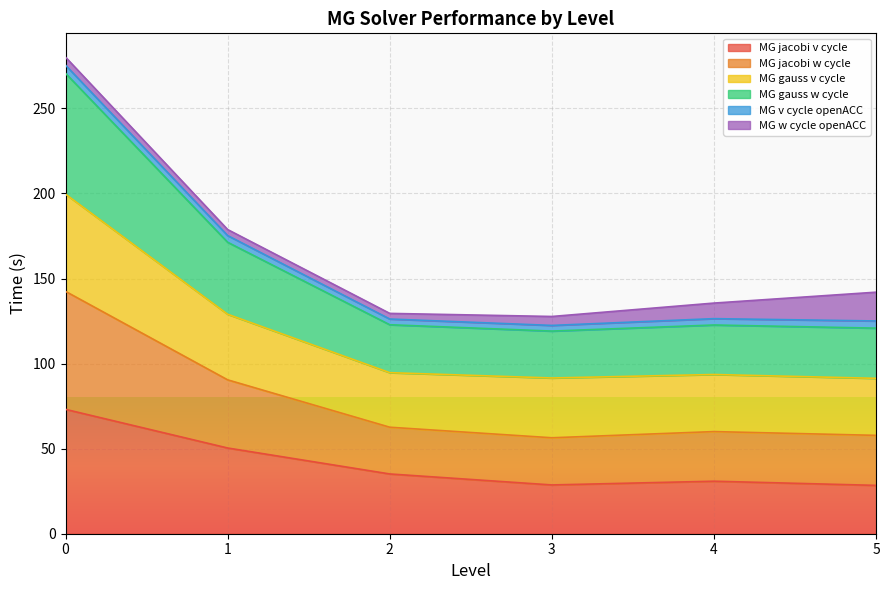

What is the lowest value of the MG jacobi v cycle series?

28.4